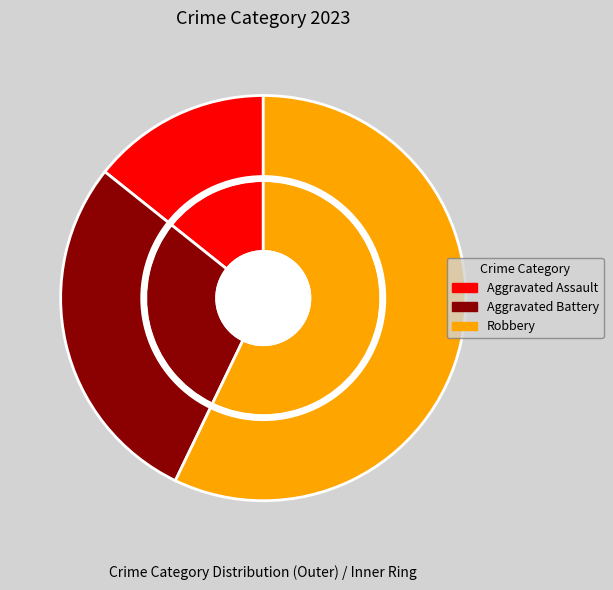

To the nearest percent, what percentage of the pie is Aggravated Battery?

29%